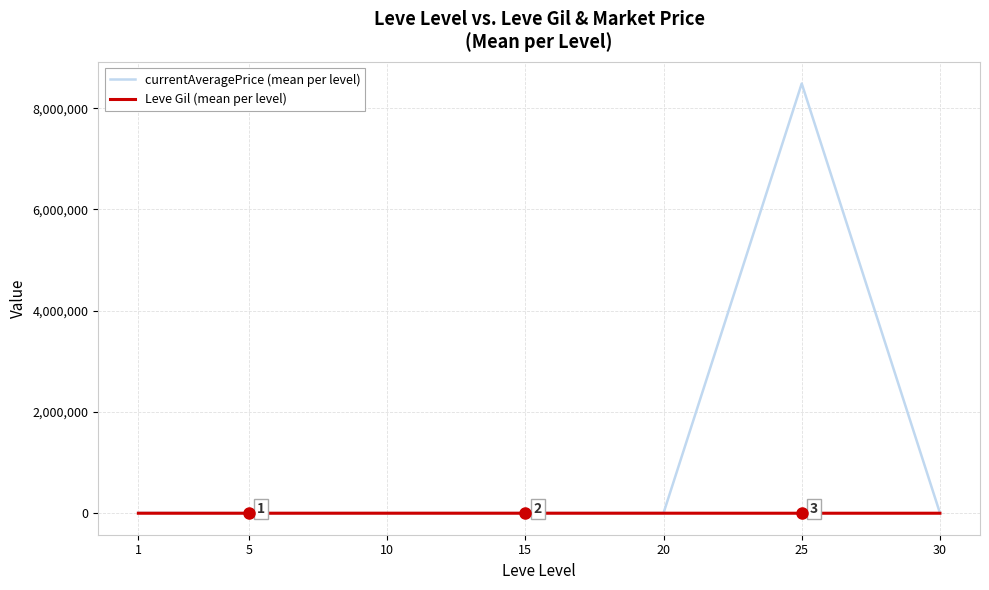

Count the number of data series in this chart.

2